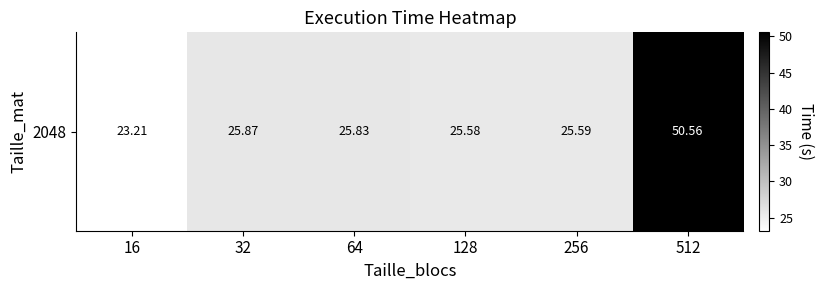

The chart shows a value of 25.6 at 256. True or false?

True